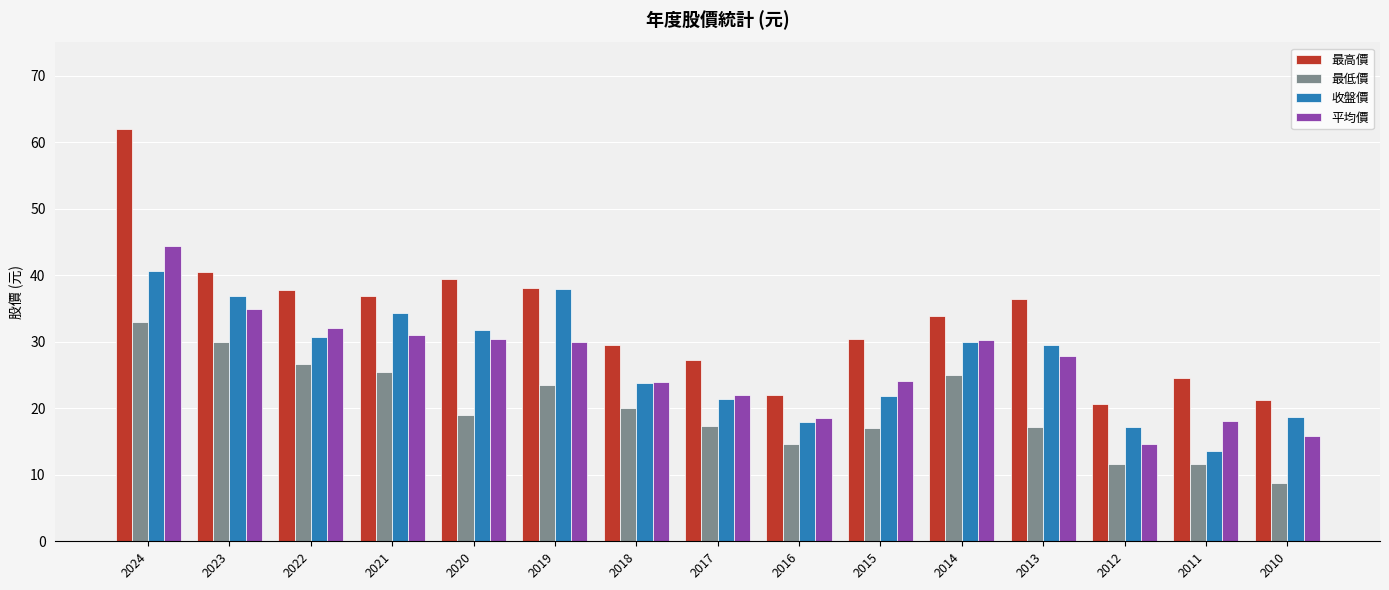

Which label corresponds to the smallest value in the chart?

2010